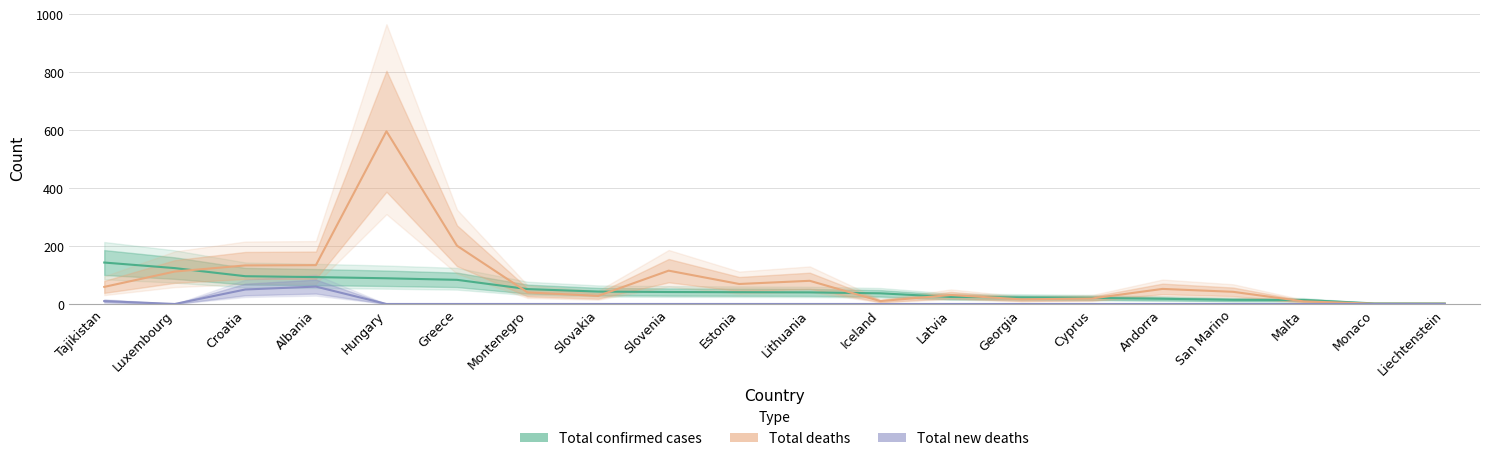

What is the label of the 19th point from the right?

Luxembourg